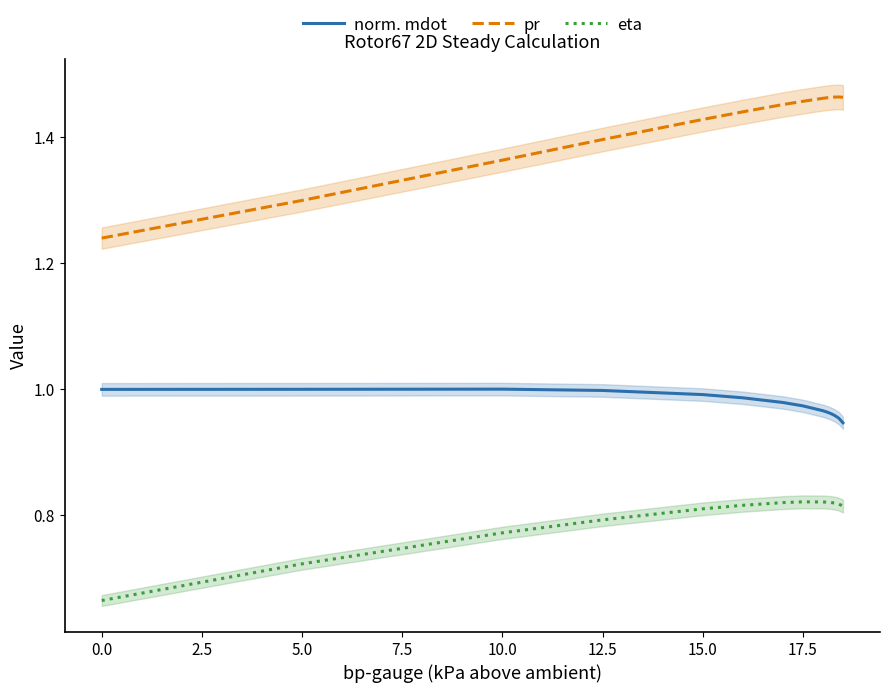

True or false: norm. mdot and pr cross at least once.

False